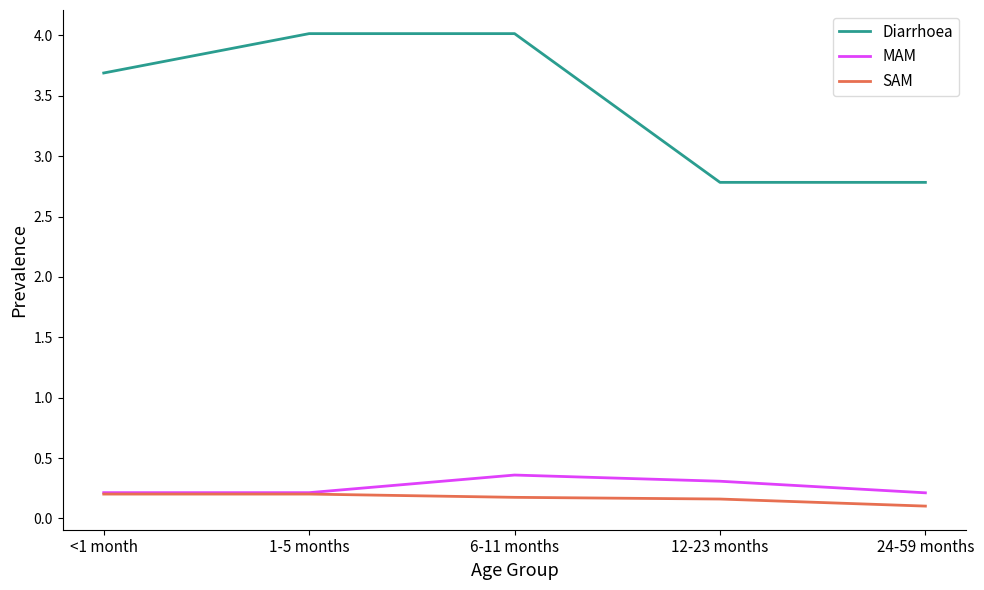

Does the chart display data point markers on the line(s)?

No